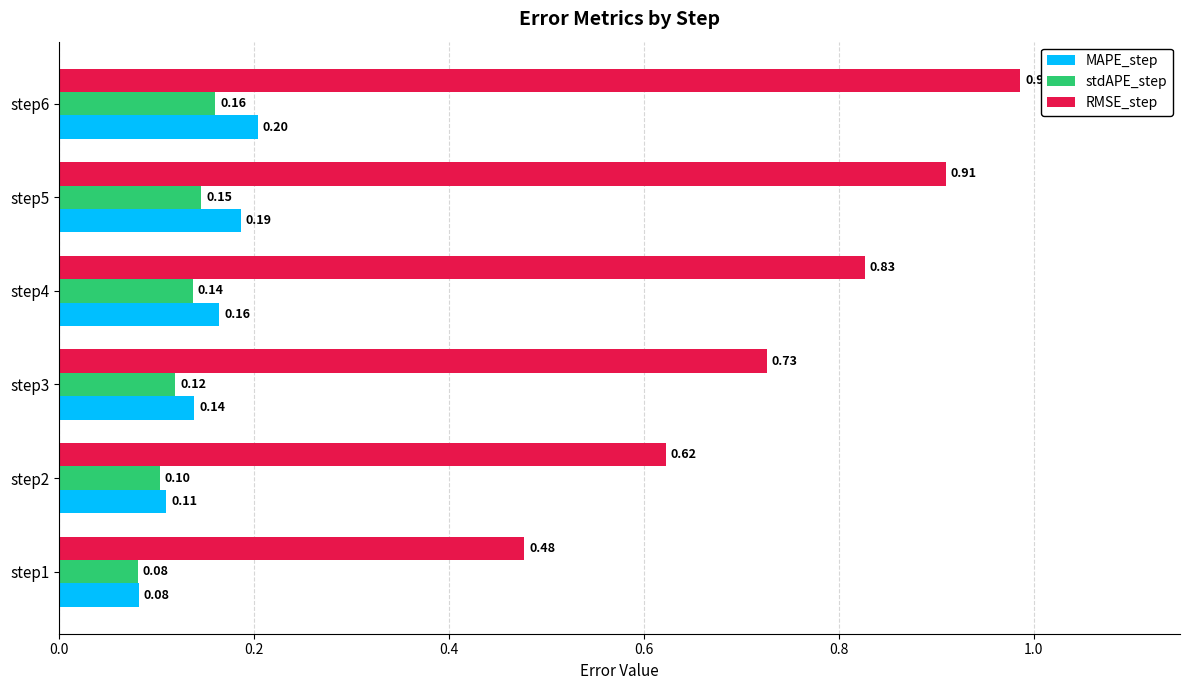

What is the sum of the MAPE_step values at step5 and step6?

0.4